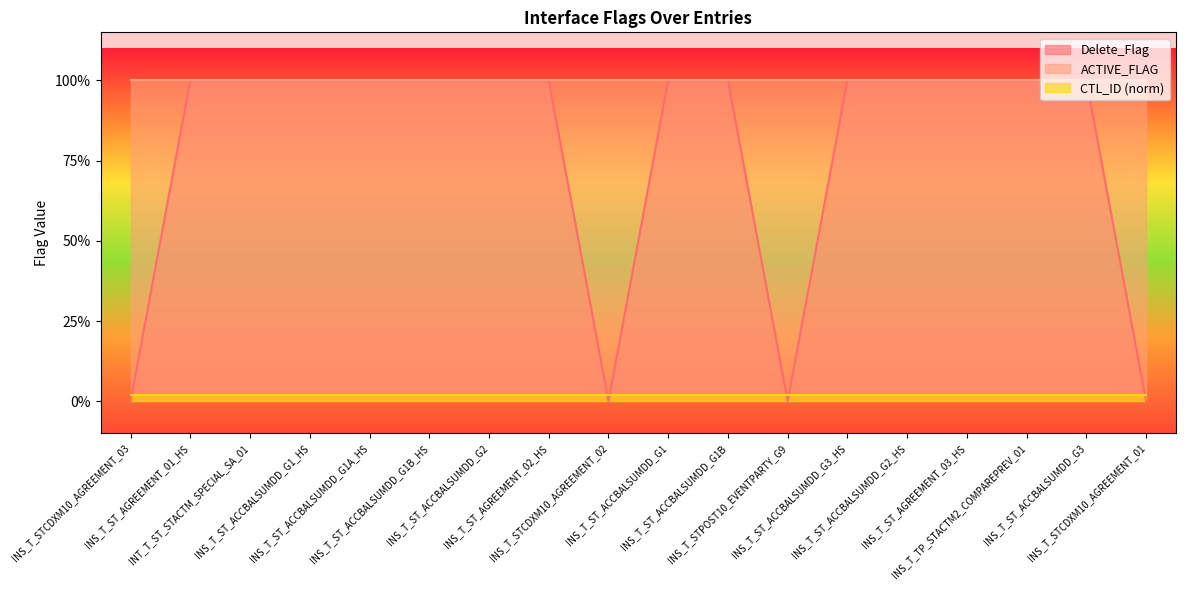

Reading right to left, extract all data points from this chart.

Delete_Flag: 0.0	1.0	1.0	1.0	1.0	1.0	0.0	1.0	1.0	0.0	1.0	1.0	1.0	1.0	1.0	1.0	1.0	0.0
ACTIVE_FLAG: 1.0	1.0	1.0	1.0	1.0	1.0	1.0	1.0	1.0	1.0	1.0	1.0	1.0	1.0	1.0	1.0	1.0	1.0
CTL_ID_norm: 0.0	0.0	0.0	0.0	0.0	0.0	0.0	0.0	0.0	0.0	0.0	0.0	0.0	0.0	0.0	0.0	0.0	0.0